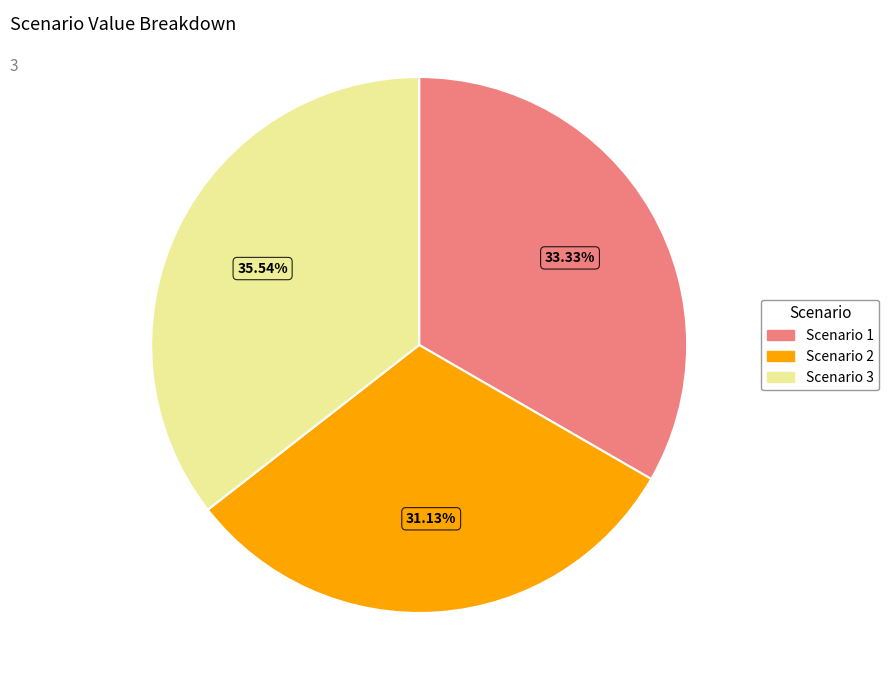

Count the number of slices in the pie.

3